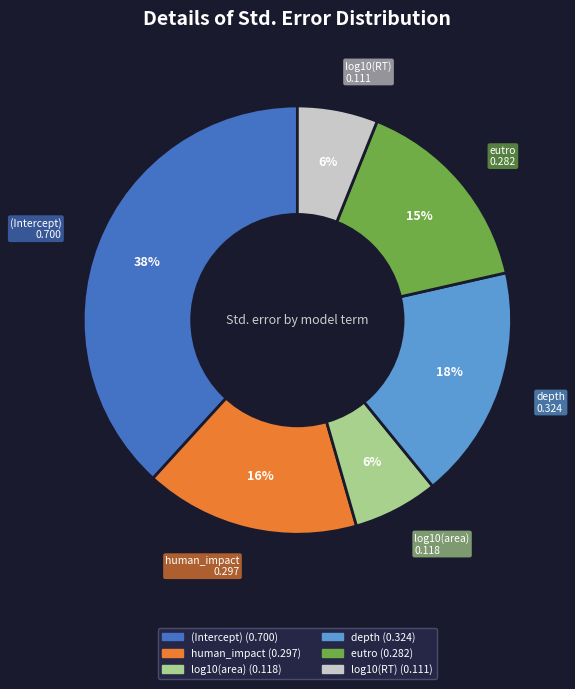

How many segments does this pie chart have?

6